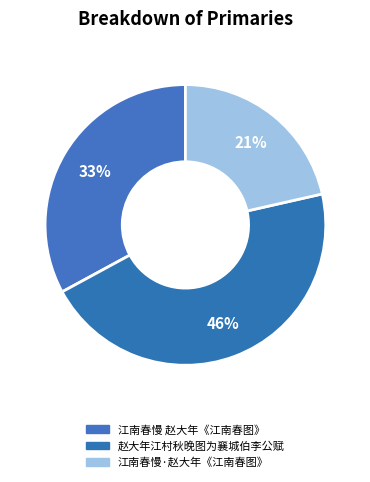

To the nearest percent, what is the average slice percentage?

33%